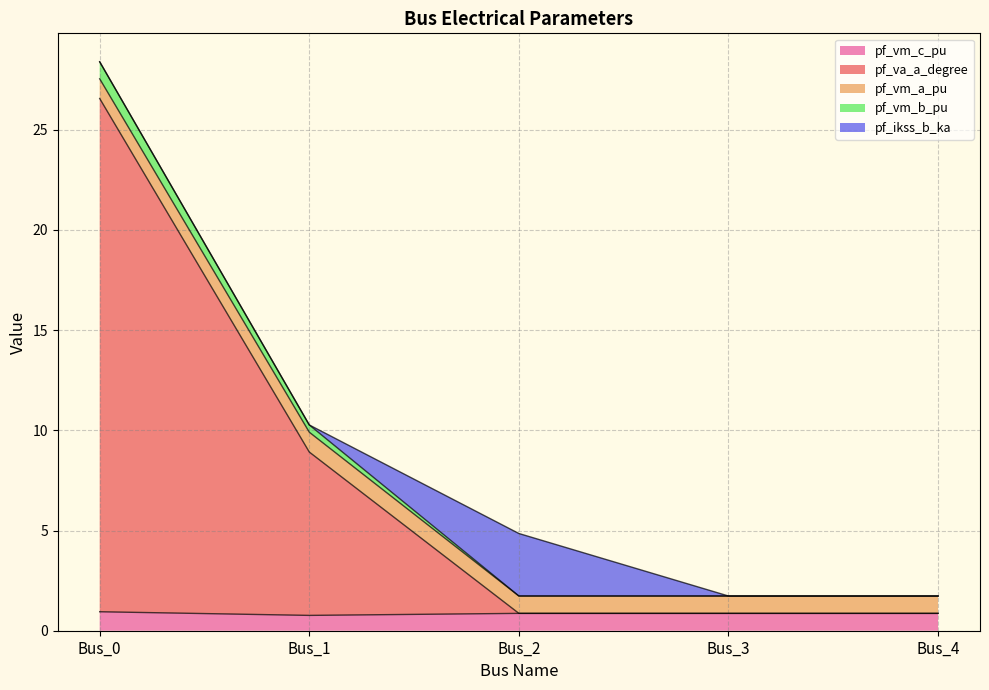

True or false: pf_va_a_degree and pf_vm_c_pu intersect in this chart.

False